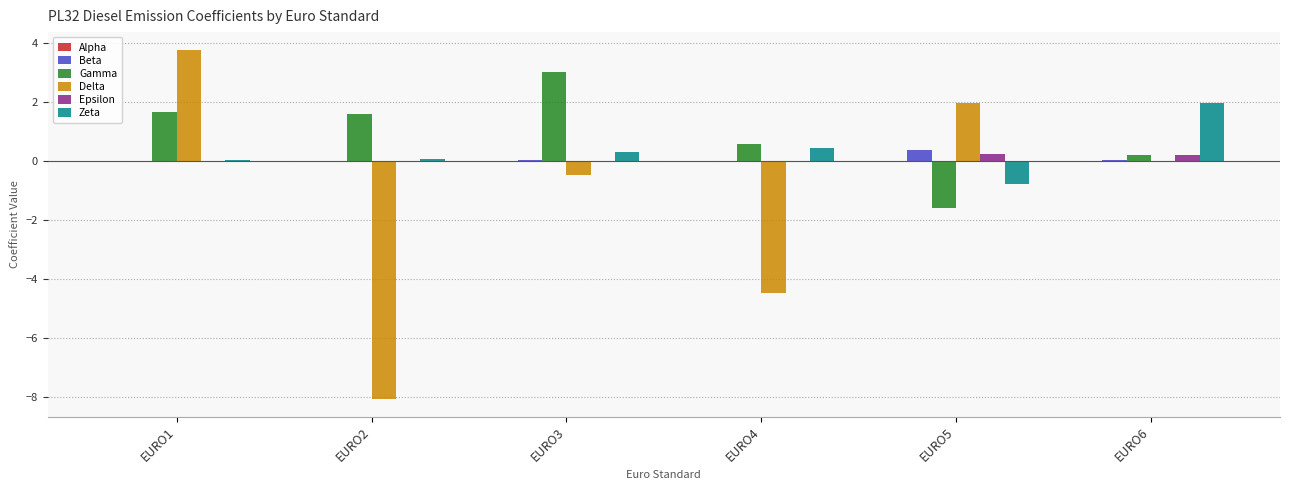

Is it true that Zeta equals 0.1 at EURO2?

True